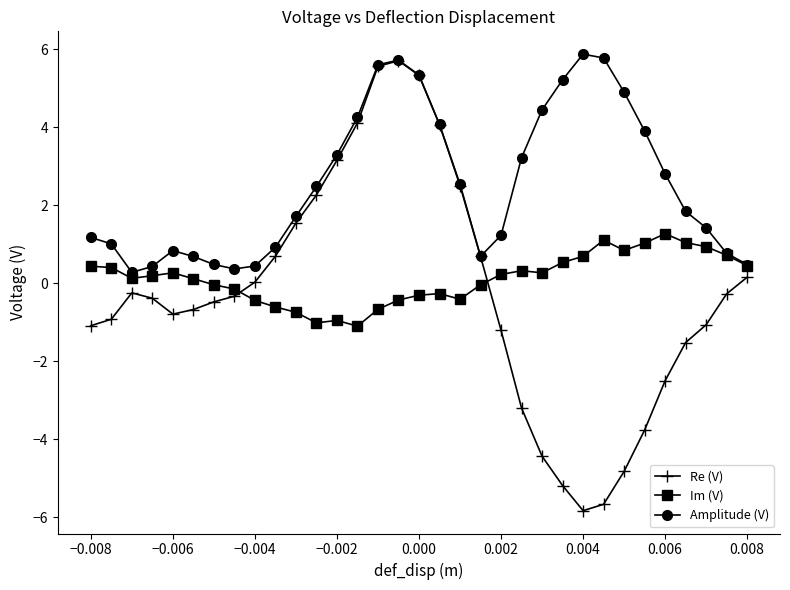

Which series has the widest spread of values?

Re (V)